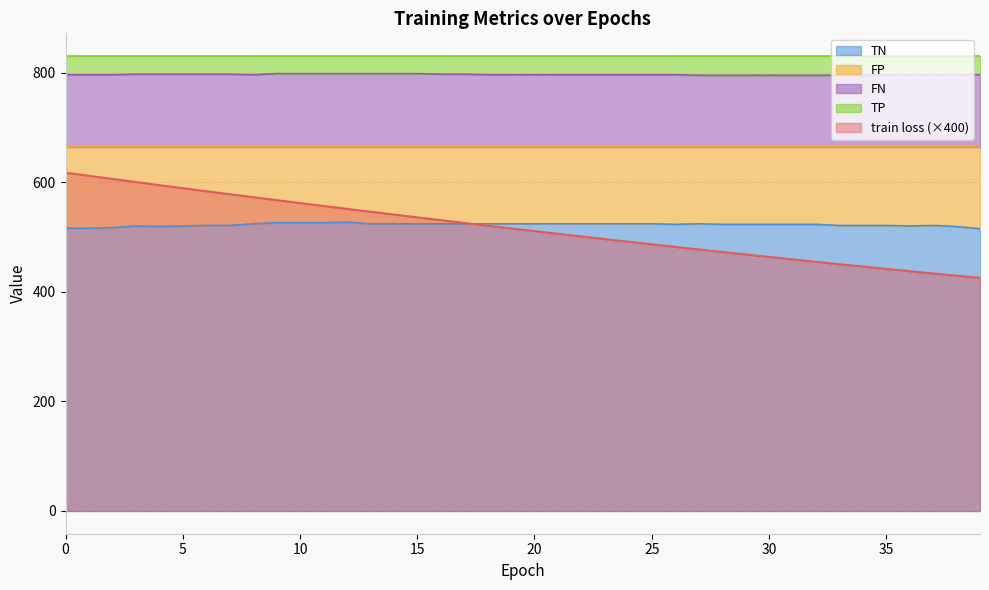

Which series has the widest spread of values?

train loss